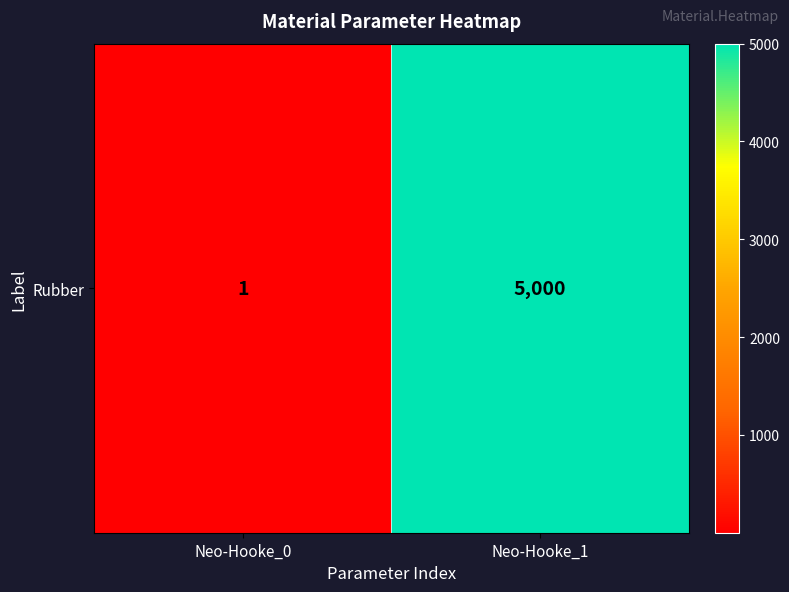

What is the greatest value displayed?

5000